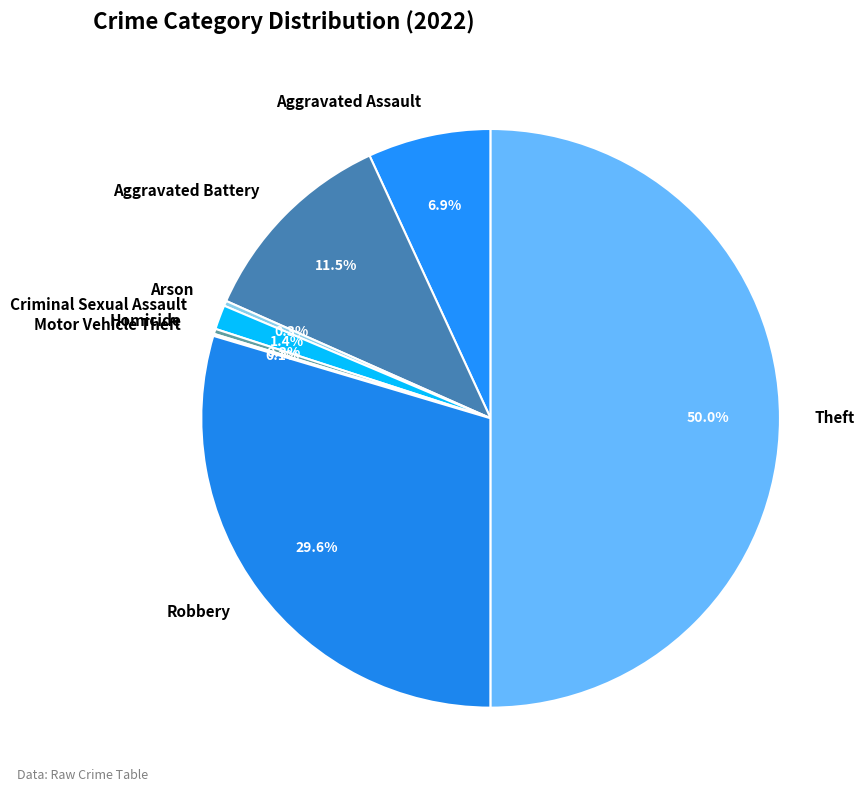

Which category has the biggest portion of the pie?

Theft